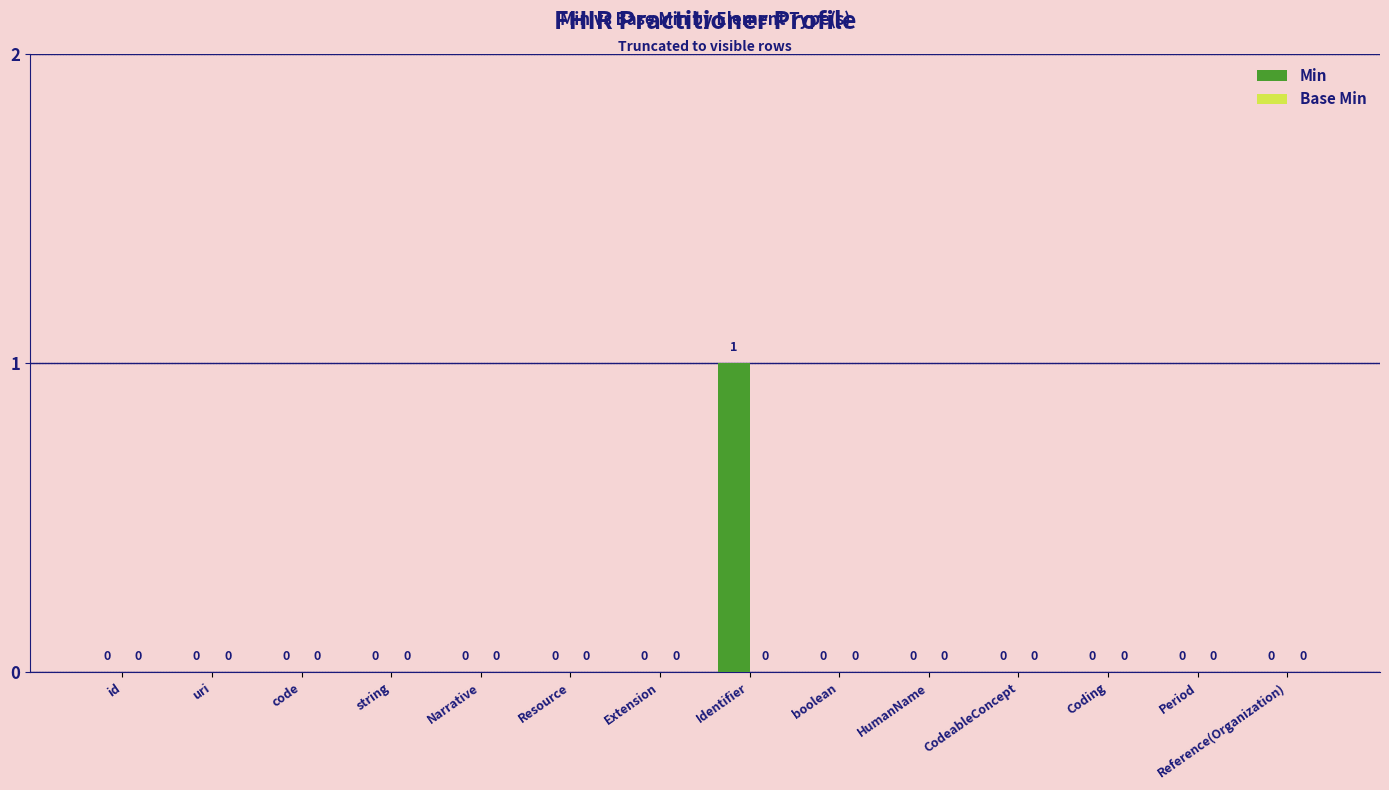

How many values are between 0 and 1?

14